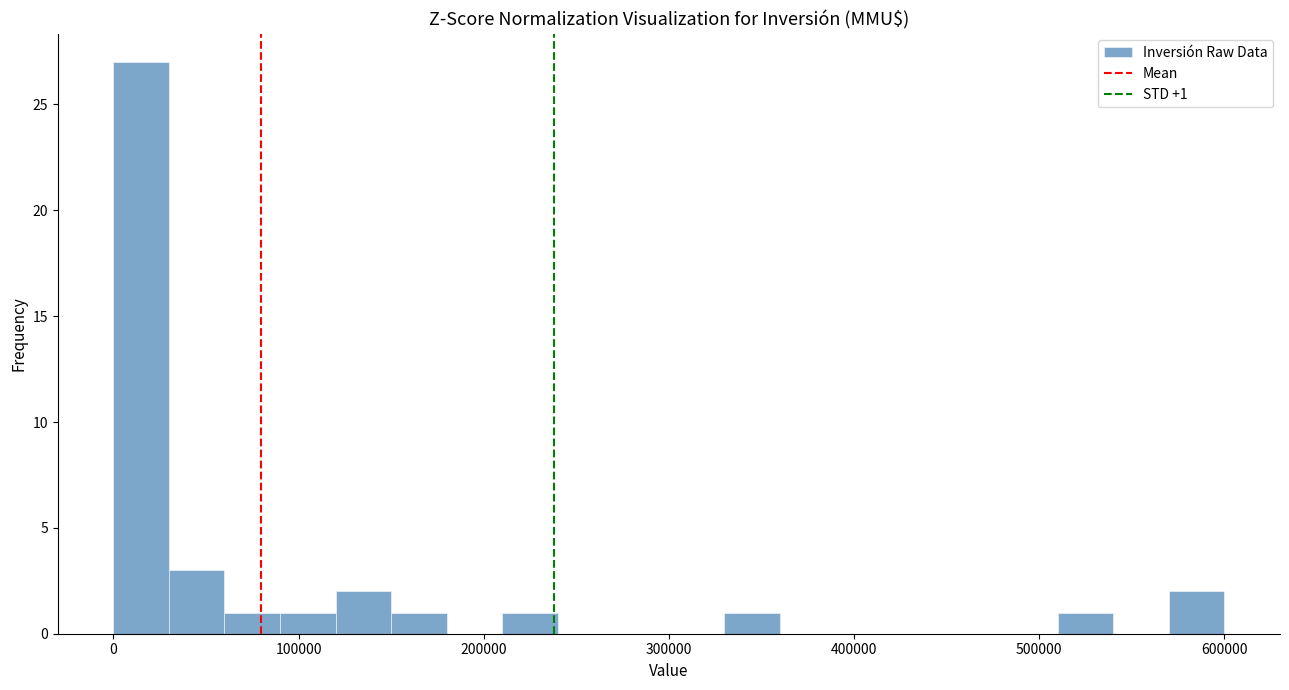

Around what value on the x-axis is the tallest bar? Give the approximate position of its centre, as read against the axis.

20000